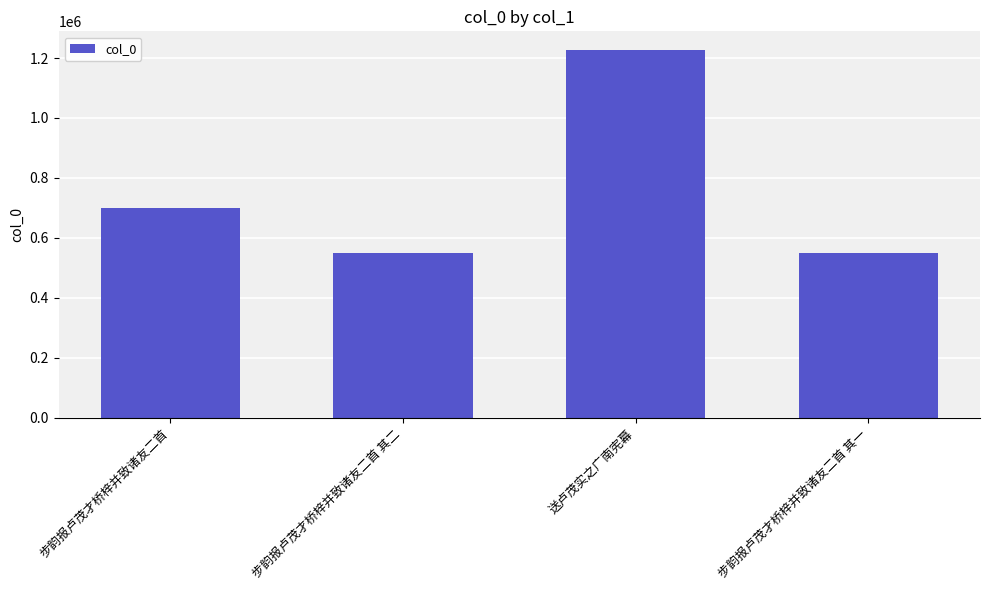

How many bars are there in total?

4